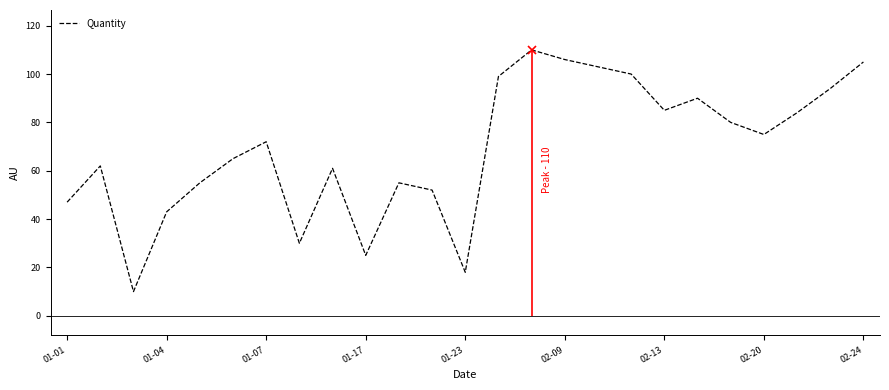

What is the value of the 15th point from the left?

110